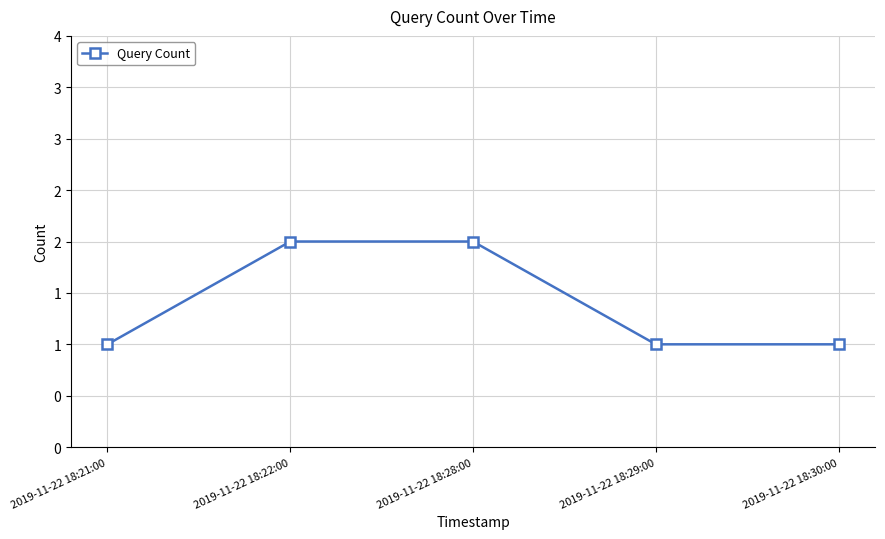

True or false: there are more than 0 points higher than both neighbors.

False